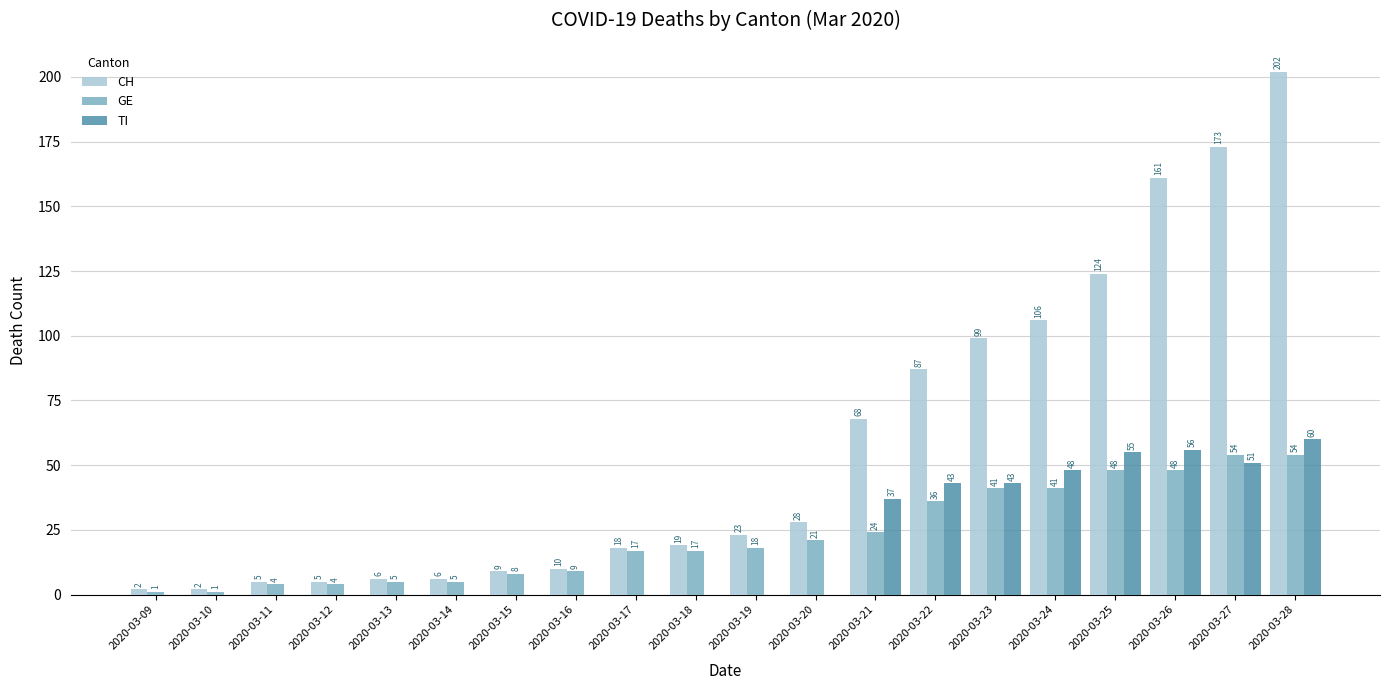

How many groups of bars are there?

20